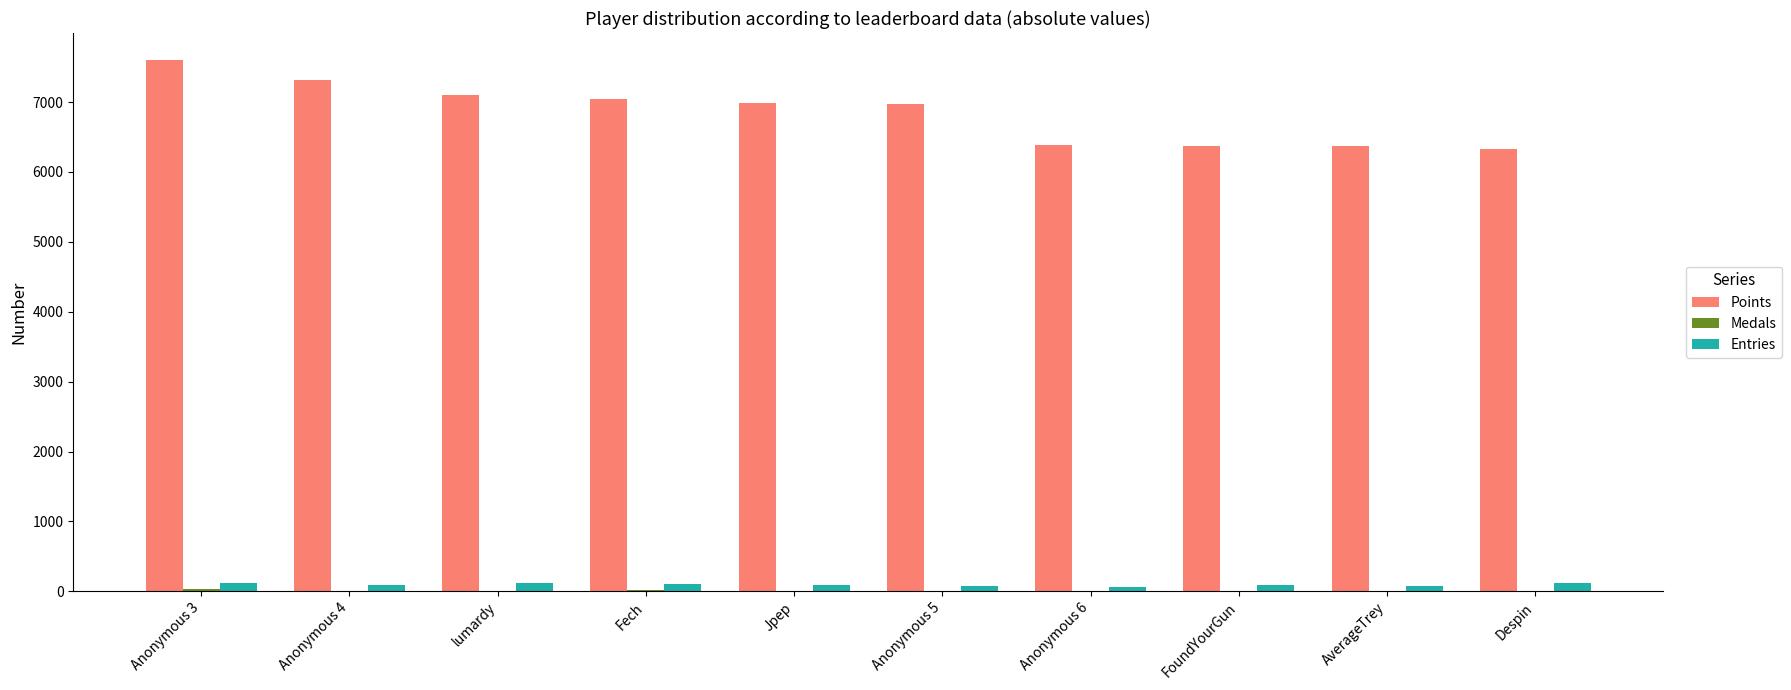

Which series has the largest total across all categories?

Points